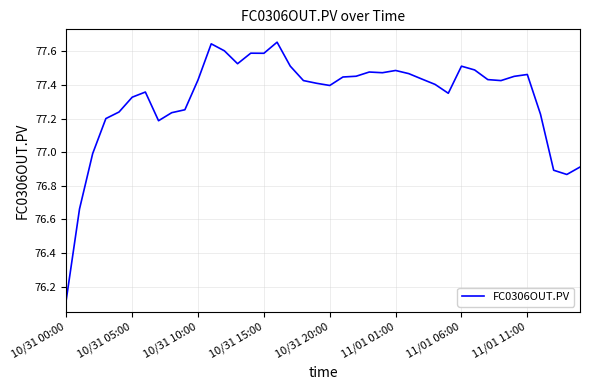

What is the difference between the maximum and minimum values?

1.5